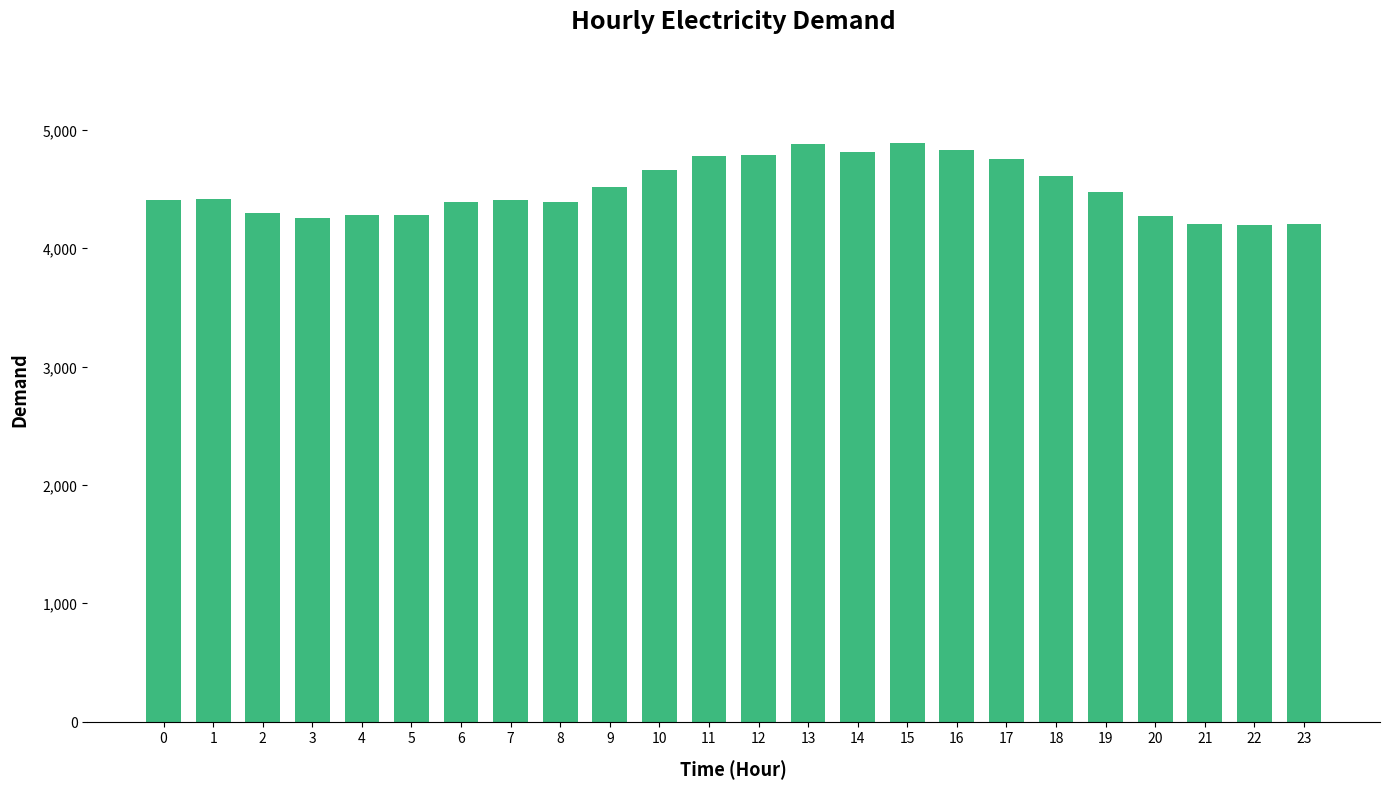

What is the sum of the values at 20 and 4?

8550